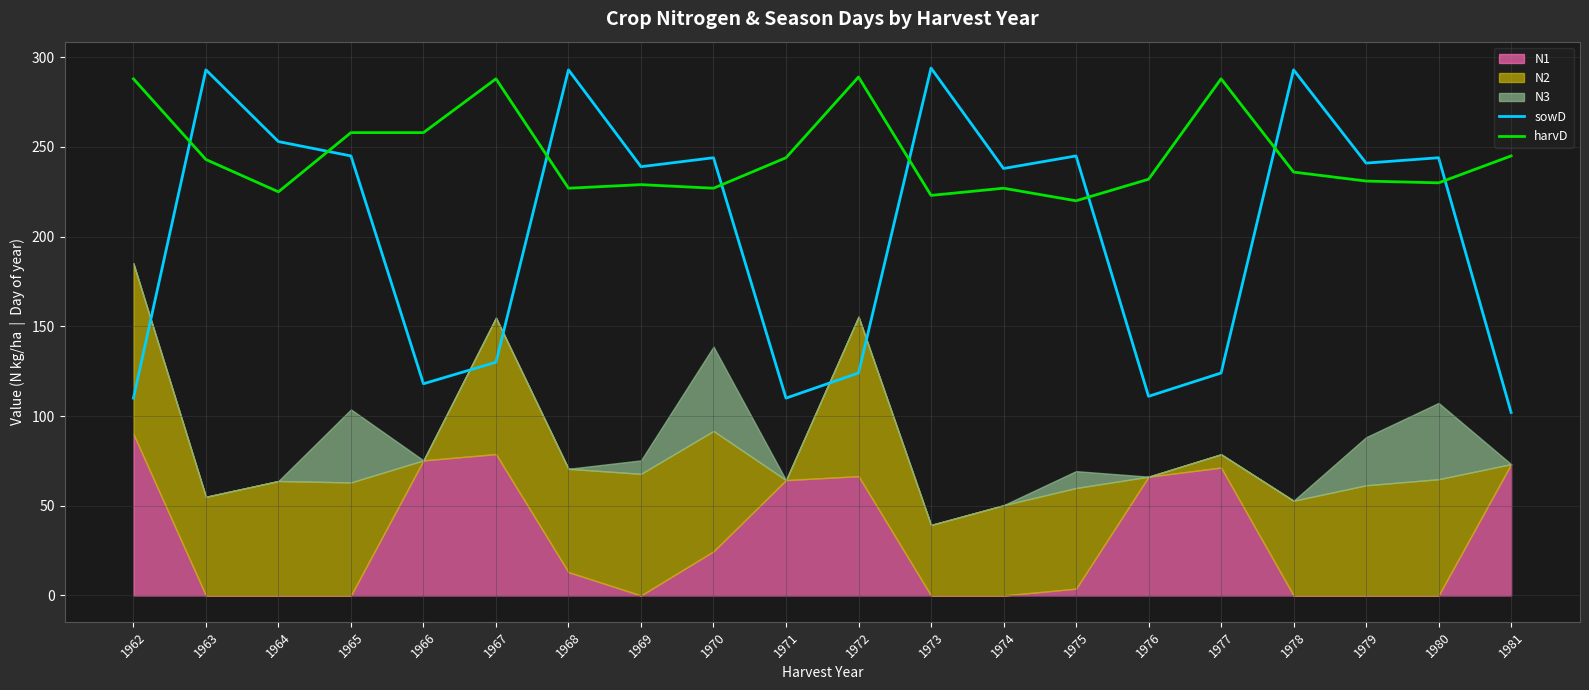

Rank the categories by harvD value from lowest to highest.

1975, 1973, 1964, 1968, 1970, 1974, 1969, 1980, 1979, 1976, 1978, 1963, 1971, 1981, 1965, 1966, 1962, 1967, 1977, 1972